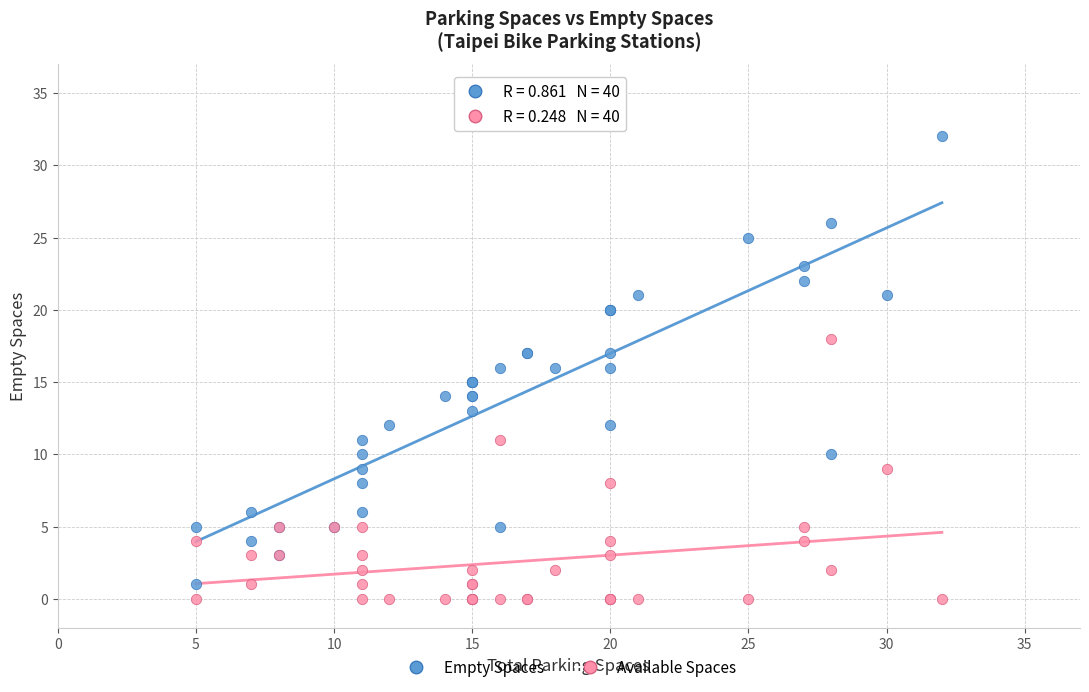

Which series has the largest Y range (max minus min)?

Empty Spaces